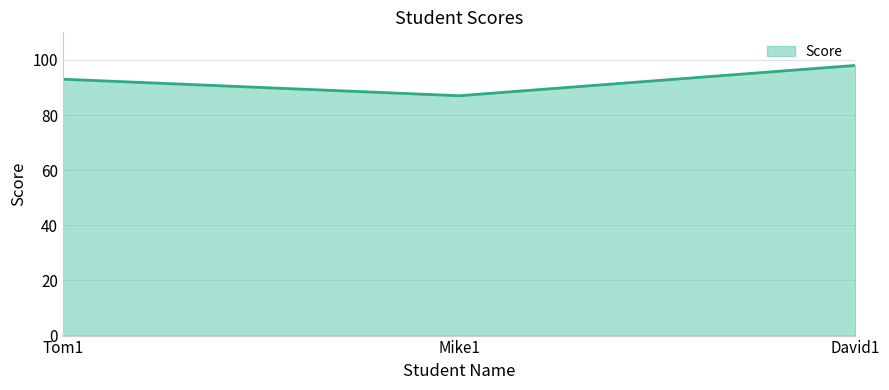

What value does the data have at Mike1, to the nearest 5?

85